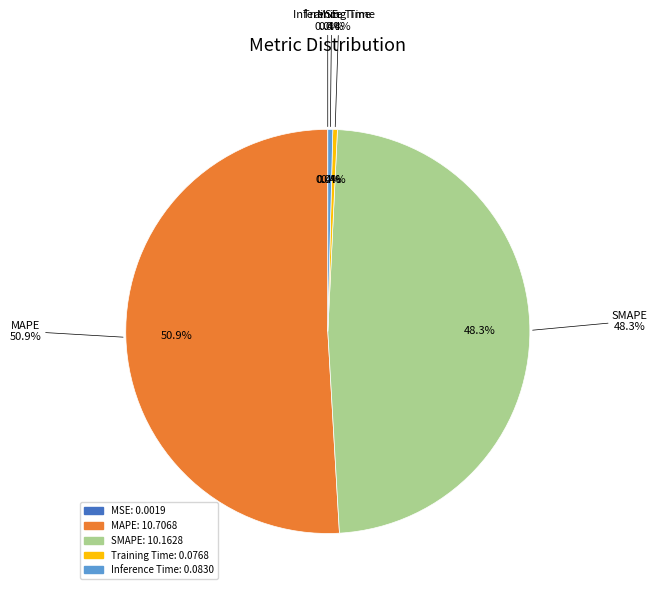

What is the change in value from MSE to SMAPE?

+10.2